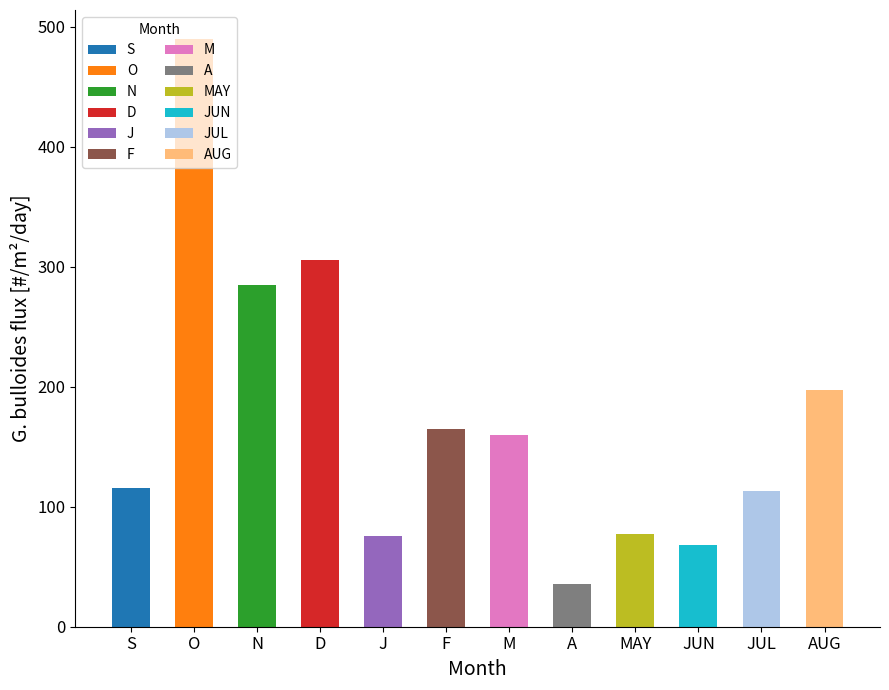

True or false: G. bulloides flux has a value of 167.3 at JUL.

False